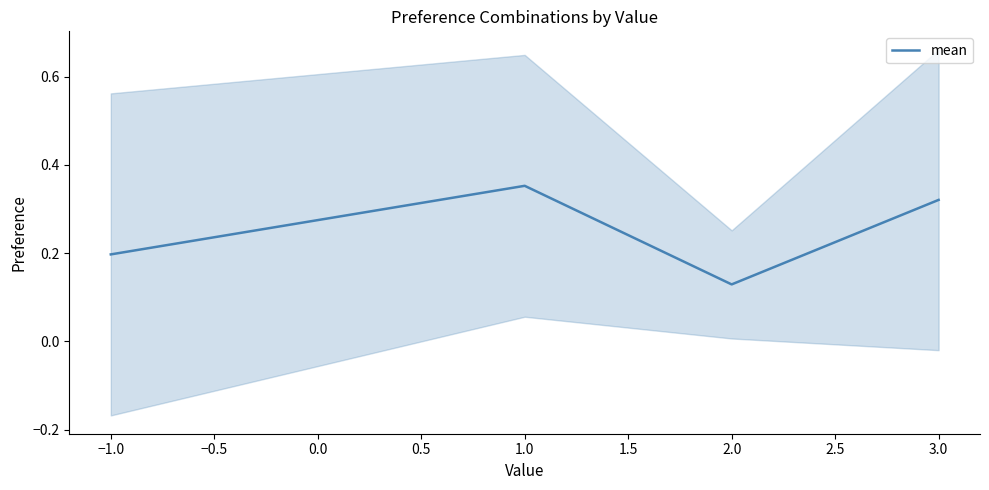

How many lines are shown in the chart?

1